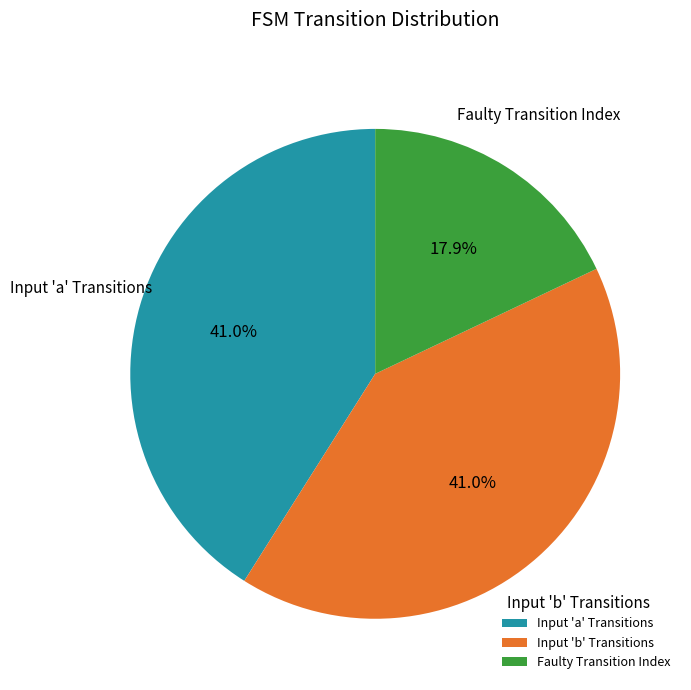

What percentage do Input 'a' Transitions and Faulty Transition Index together represent?

59.0%